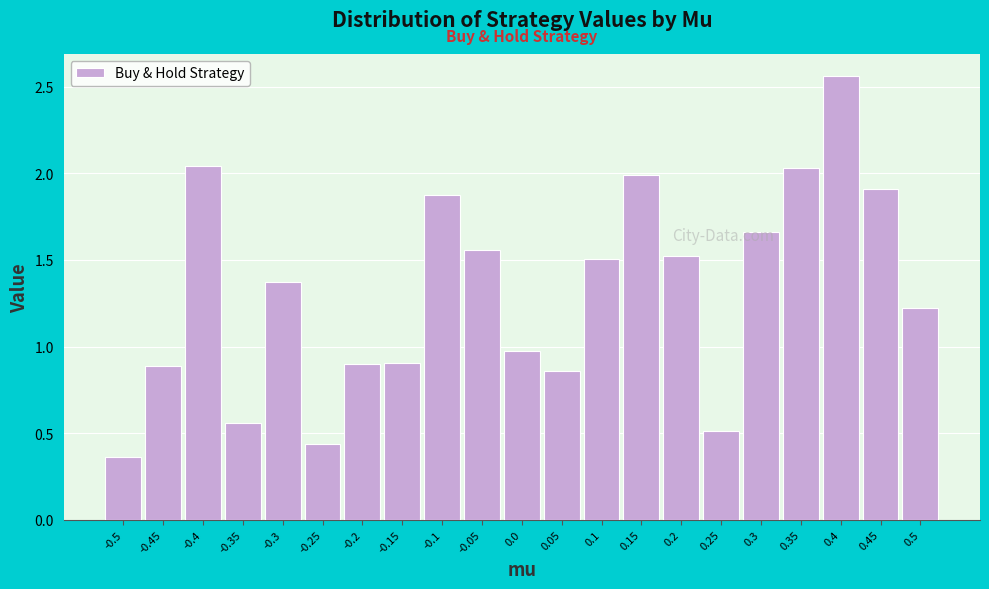

What is the label of the 2nd bar from the left?

-0.45